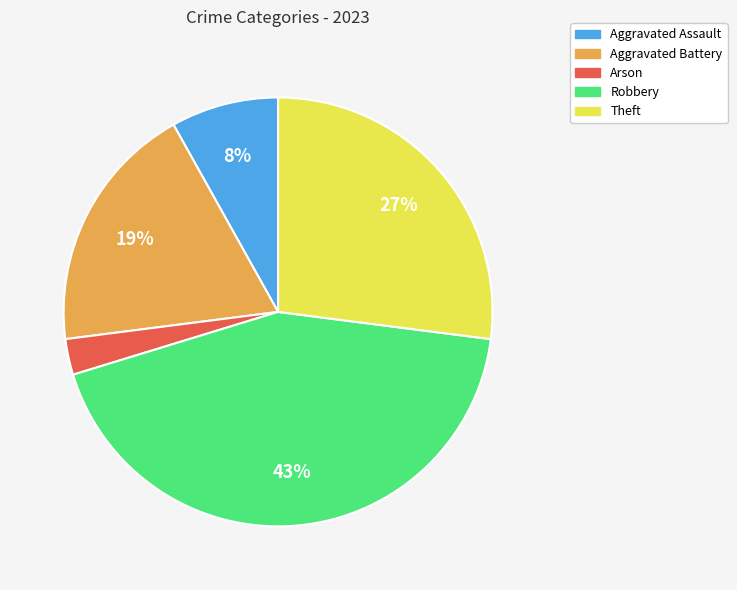

Is there any slice that represents more than half of the pie?

No